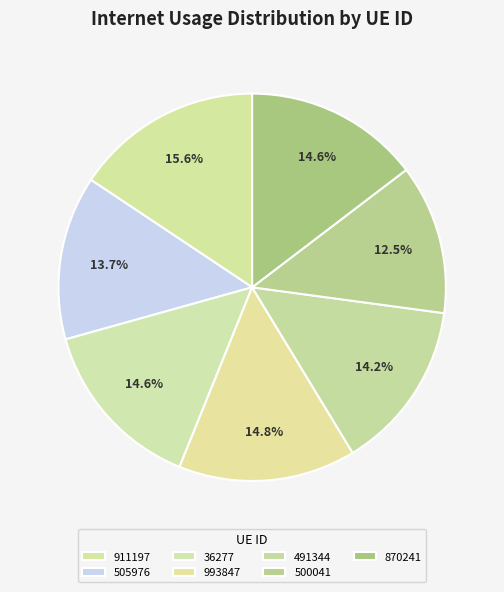

How many slices are in this pie chart?

7